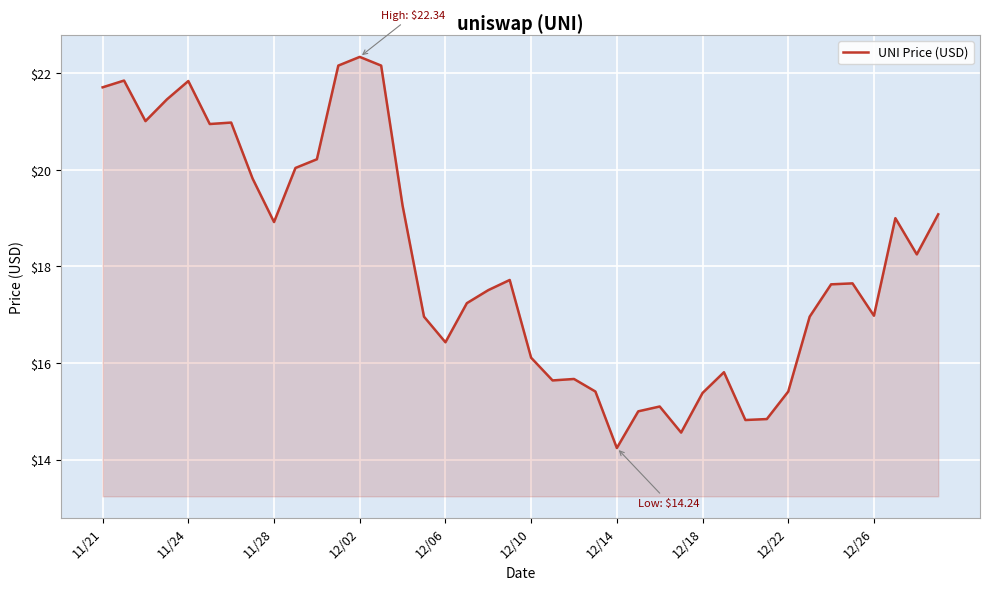

What is the minimum value shown in the chart?

14.2